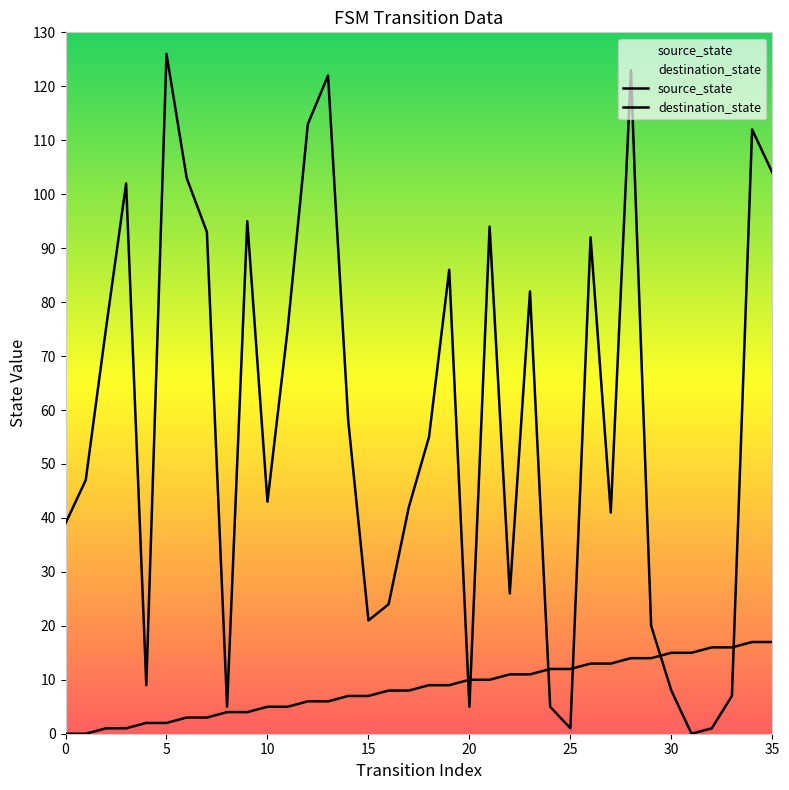

How many lines are shown in the chart?

2